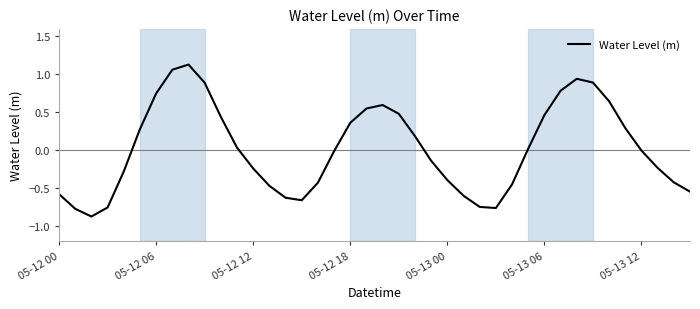

What is the difference between the maximum and minimum values?

2.0